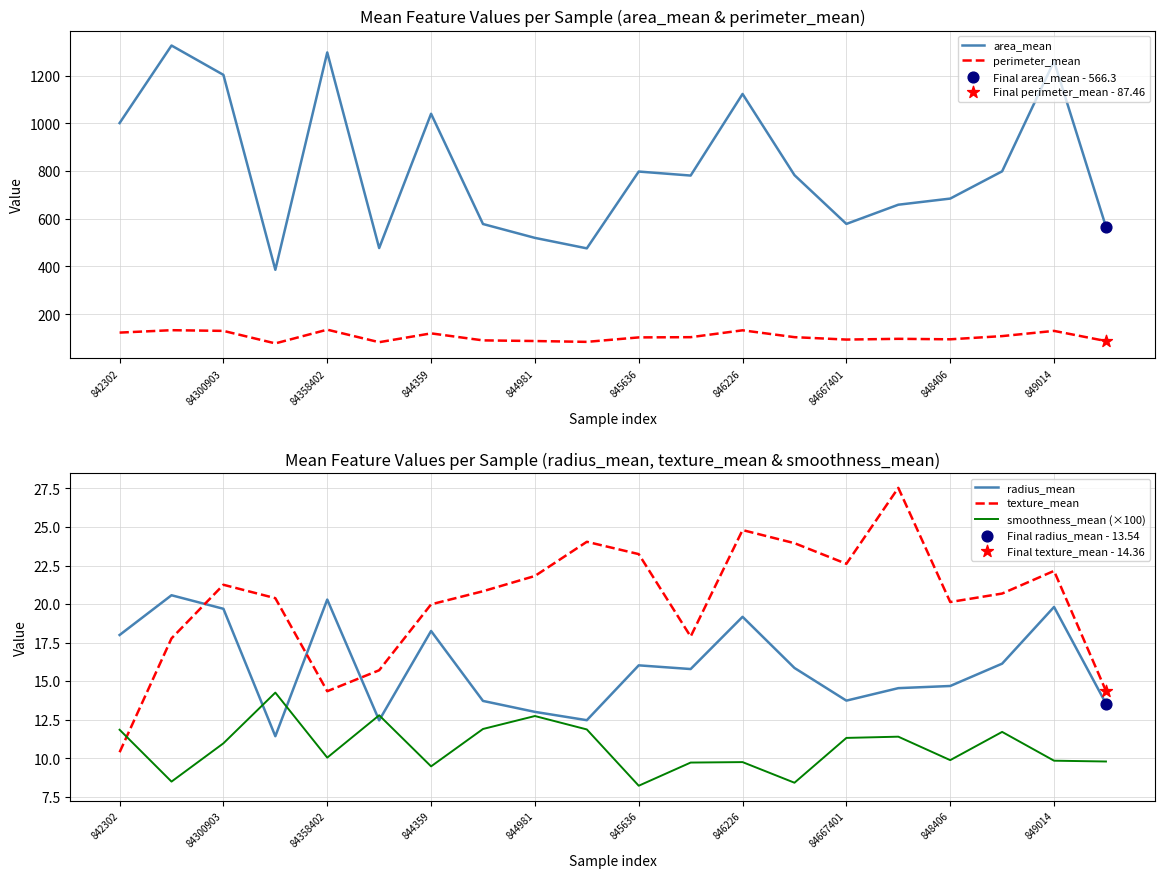

At how many categories does at least one series exceed 700?

11